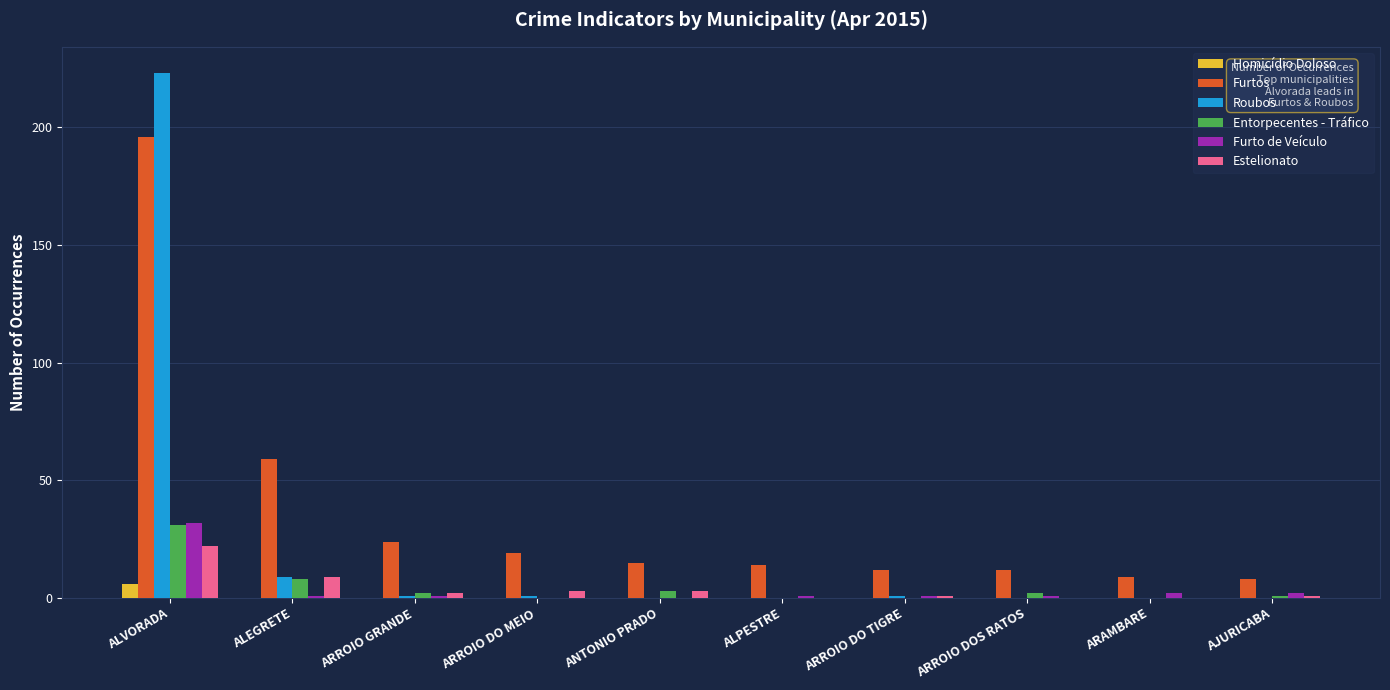

Reading left to right, list all the values displayed in this chart.

Homicídio Doloso: 6	0	0	0	0	0	0	0	0	0
Furtos: 196	59	24	19	15	14	12	12	9	8
Roubos: 223	9	1	1	0	0	1	0	0	0
Entorpecentes - Tráfico: 31	8	2	0	3	0	0	2	0	1
Furto de Veículo: 32	1	1	0	0	1	1	1	2	2
Estelionato: 22	9	2	3	3	0	1	0	0	1